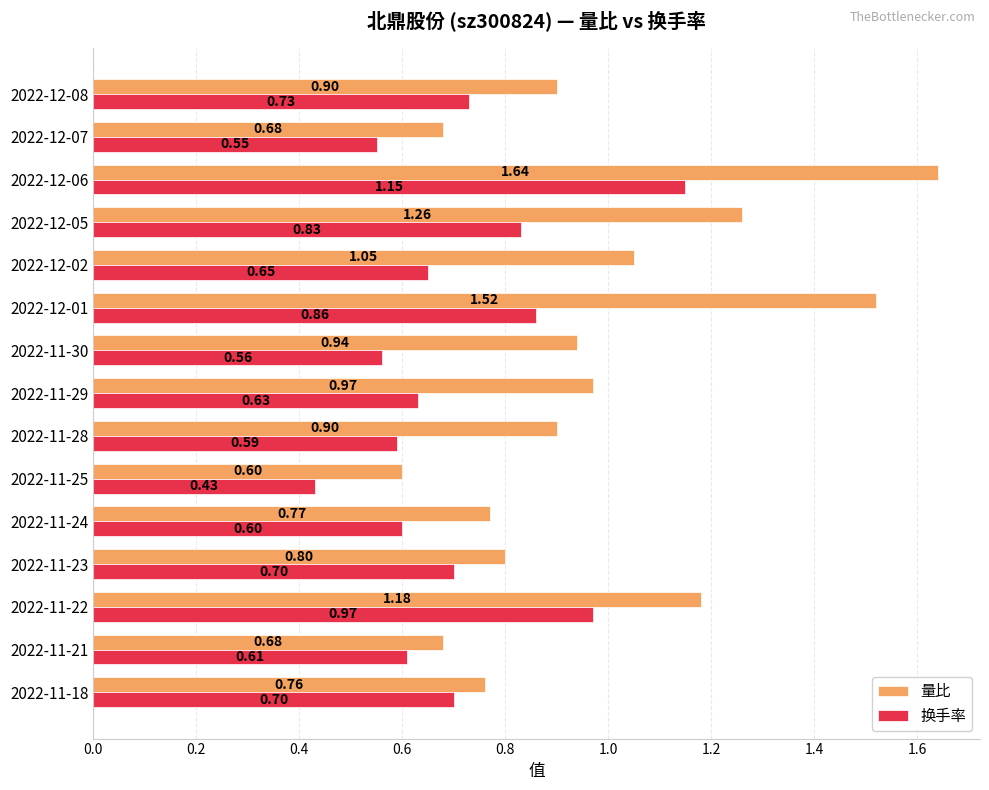

Which series has the widest spread of values?

量比